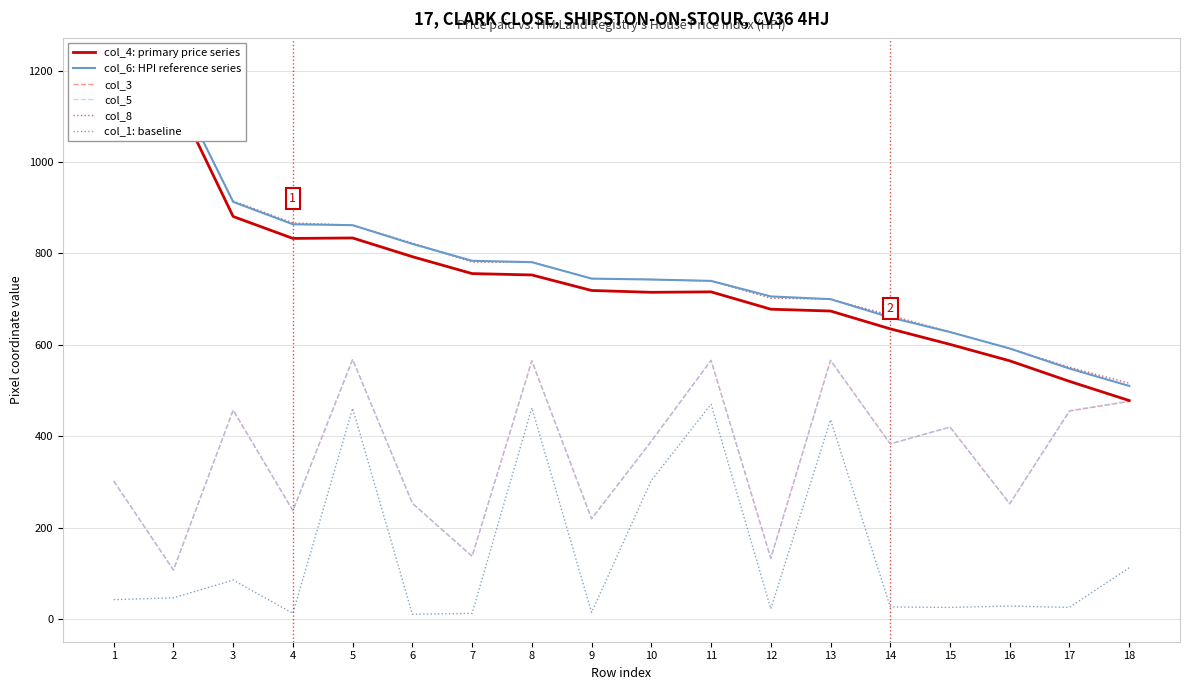

Is the value of col_5 at 11 greater than the value of col_3 at 16?

Yes